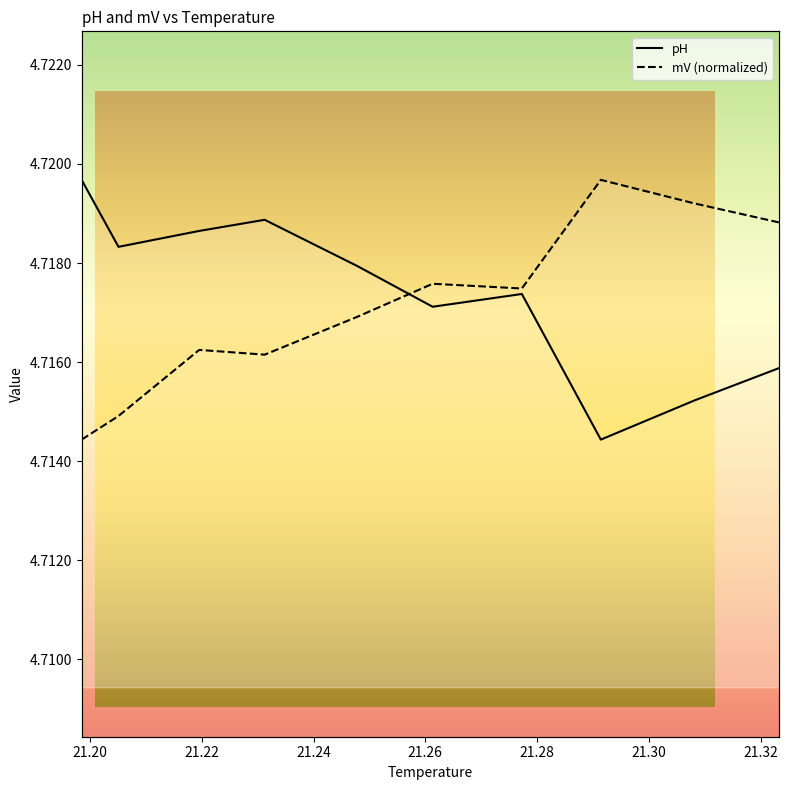

True or false: pH and mV cross at least once.

True